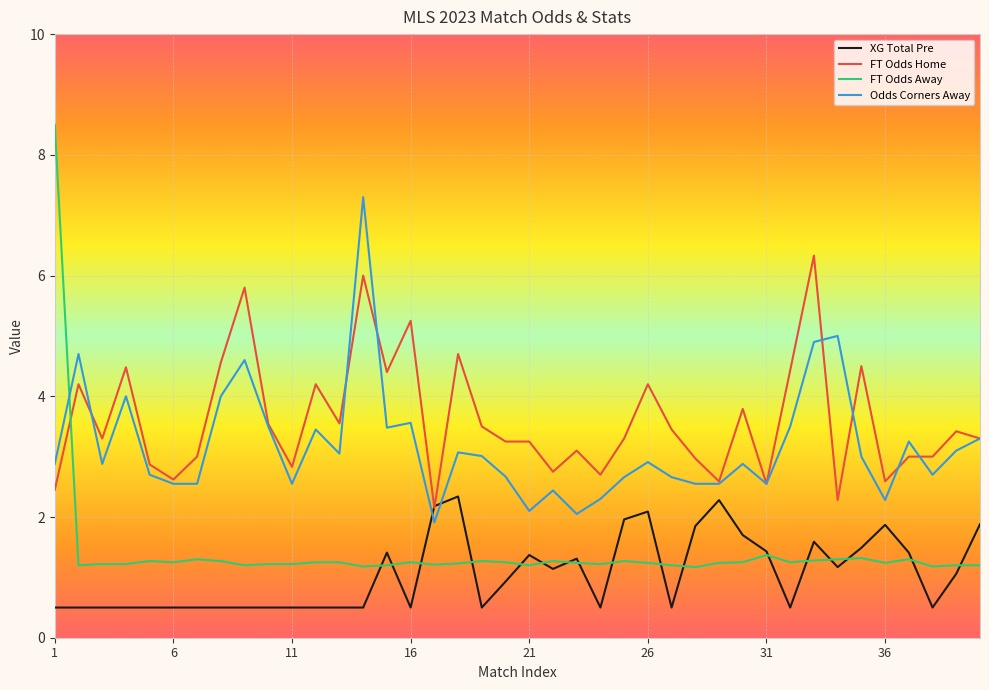

Which series has the widest spread of values?

FT Odds Away